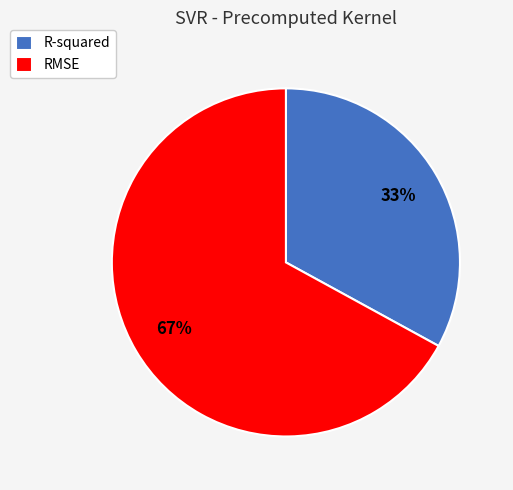

Is it true that R-squared is 33% of the pie?

True